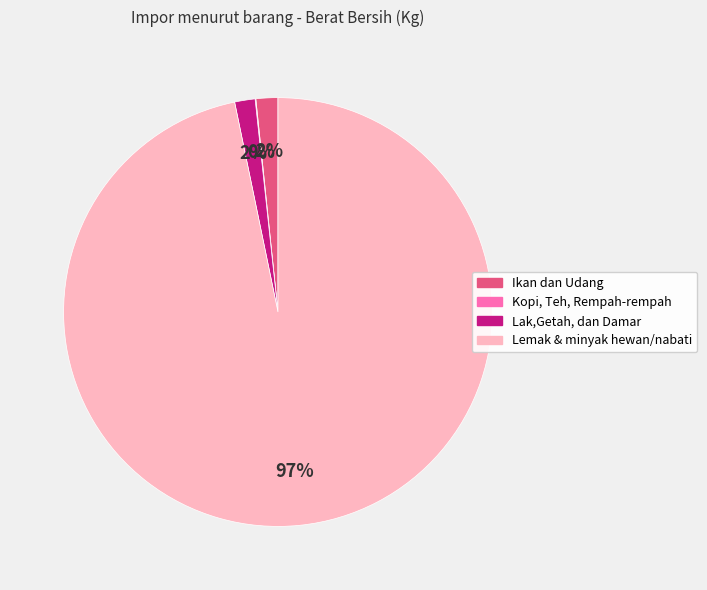

Is it true that Lemak & minyak hewan/nabati is 97% of the pie?

True